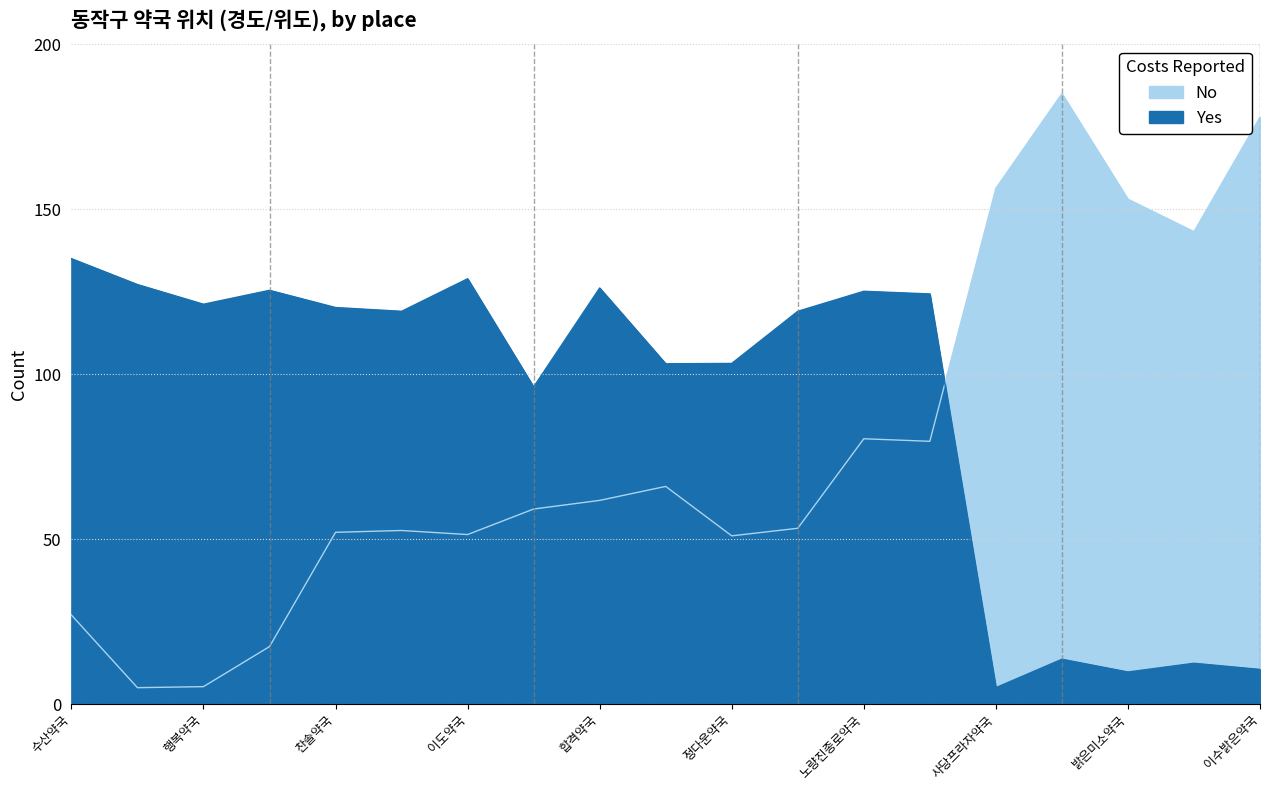

Reading left to right, list all the values displayed in this chart.

No: 27.0	5.0	5.3	17.4	52.1	52.6	51.4	59.1	61.7	66.0	51.0	53.3	80.4	79.7	156.3	185.0	153.0	143.2	177.9
Yes: 135.0	127.2	121.2	125.4	120.2	119.0	128.9	96.1	126.1	103.1	103.3	119.0	125.1	124.3	5.0	13.6	9.7	12.4	10.5